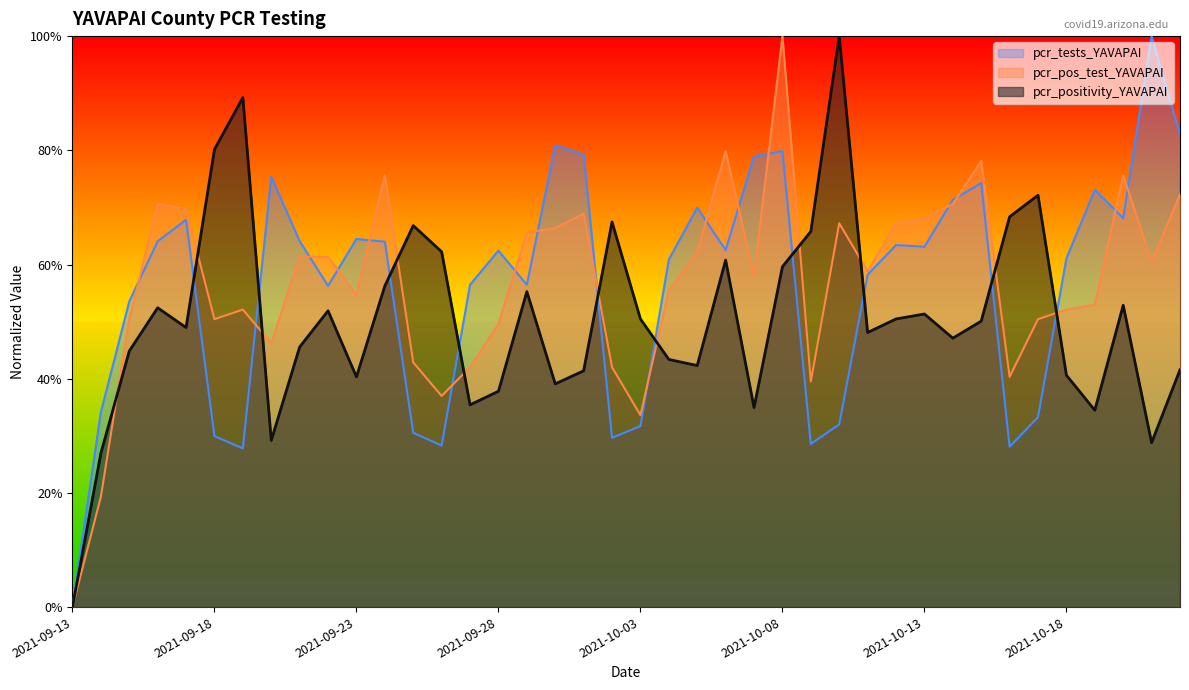

Which series has the widest spread of values?

pcr_positivity_YAVAPAI